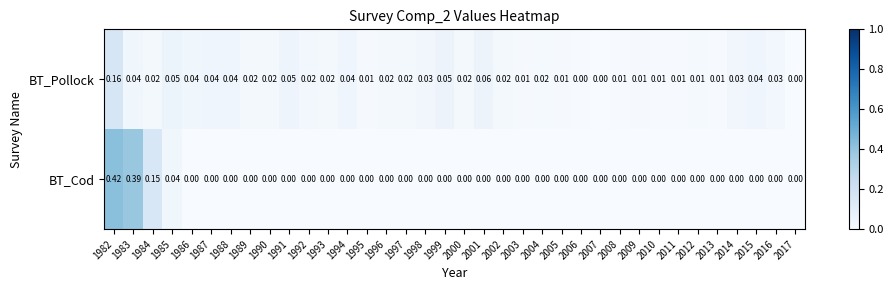

Between 2003 and 2007, which series saw the biggest shift?

BT_Pollock